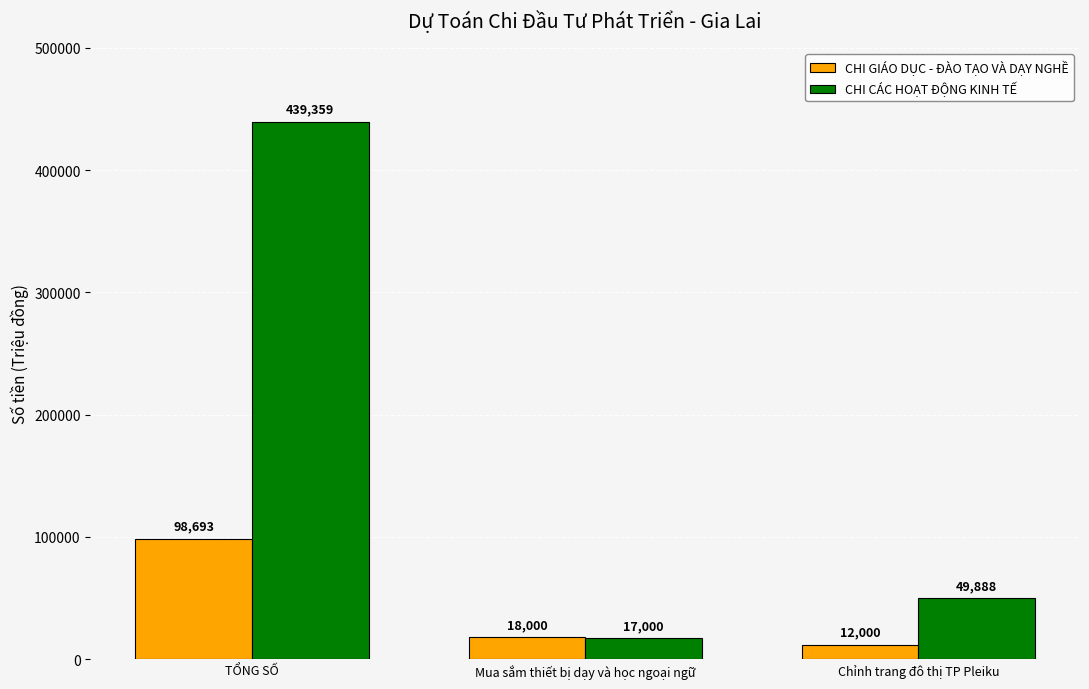

What is the value of the CHI GIÁO DỤC - ĐÀO TẠO VÀ DẠY NGHỀ bar at the 2nd from the left?

18000